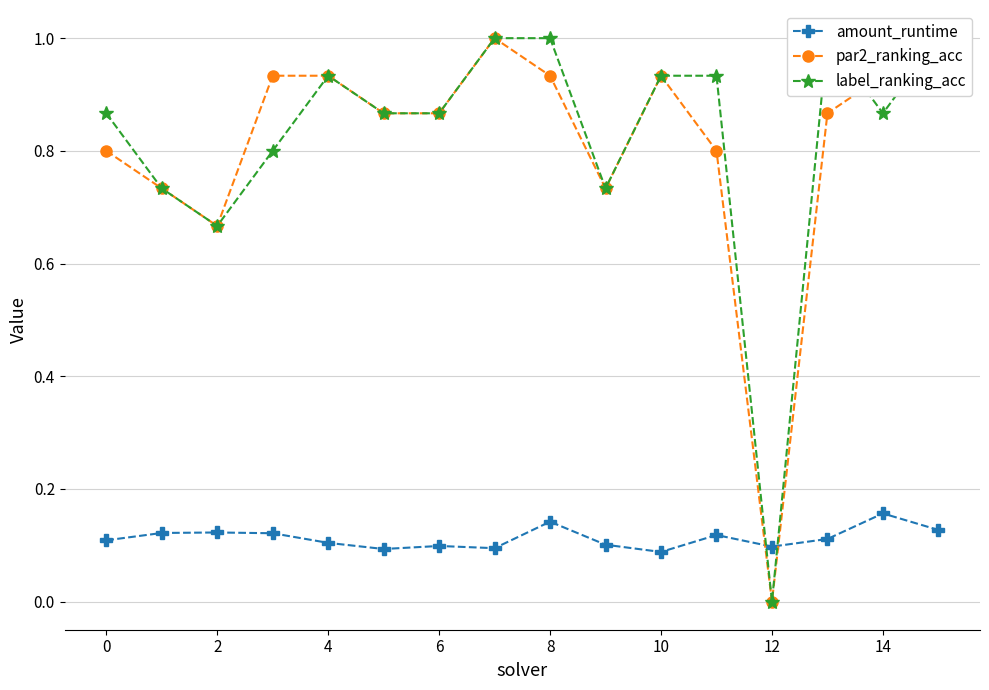

True or false: amount_runtime and par2_ranking_acc cross at least once.

True